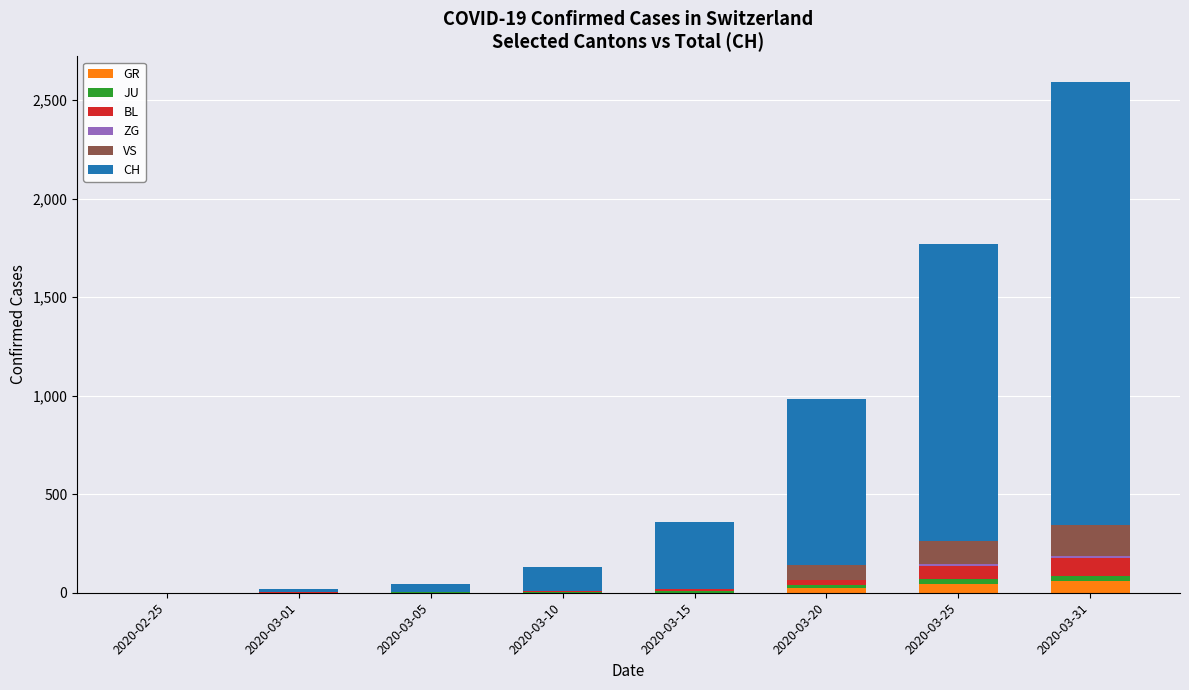

What is the maximum value for GR?

58